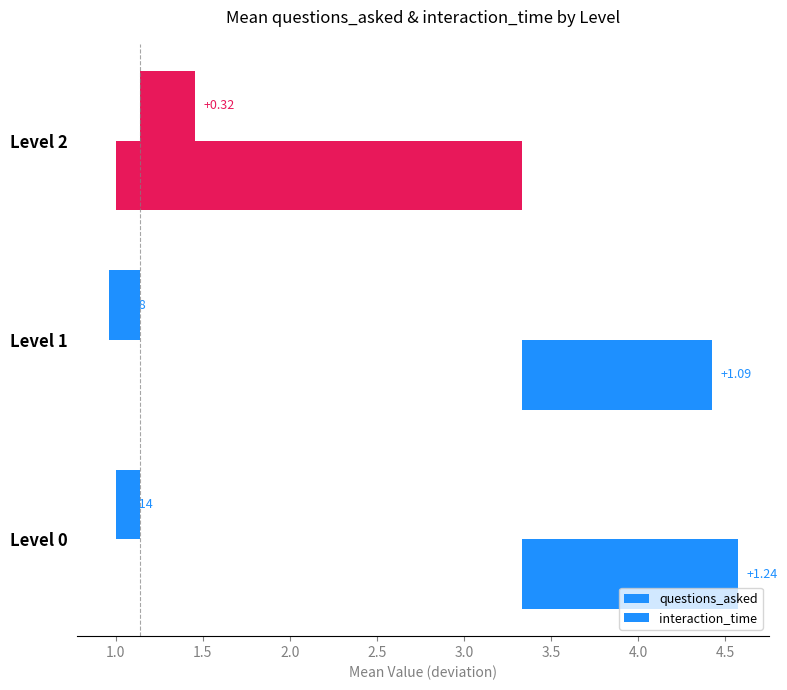

How many bars are there in each group?

2